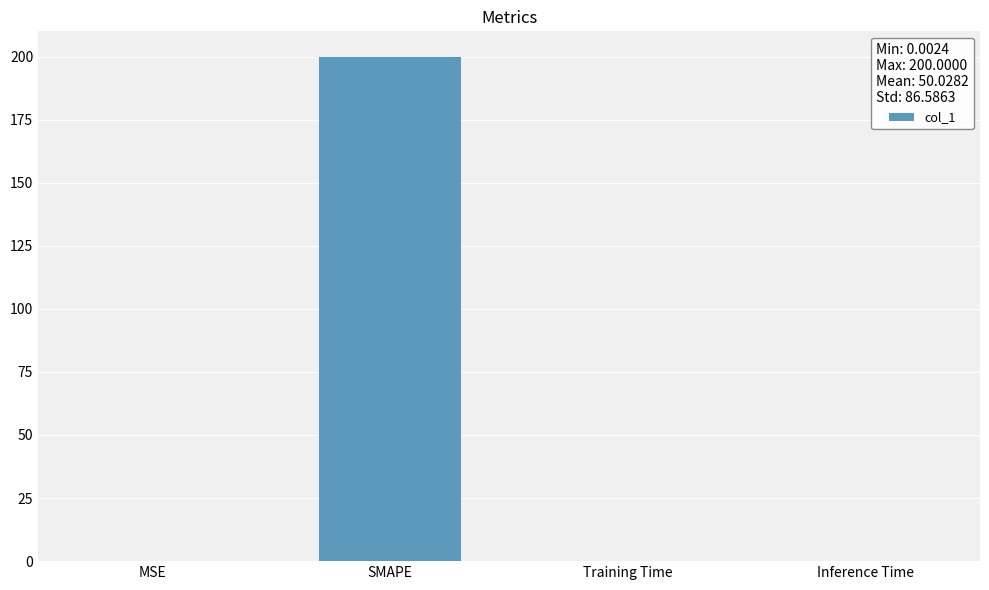

Count the number of categories in the chart.

4